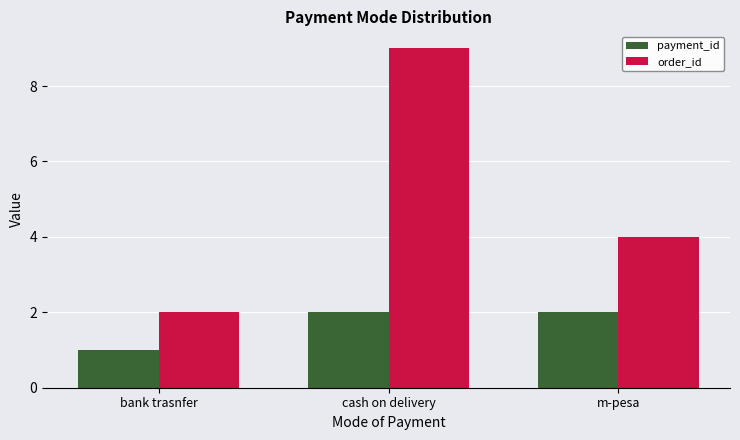

What is the difference between the payment_id values at cash on delivery and bank trasnfer?

1